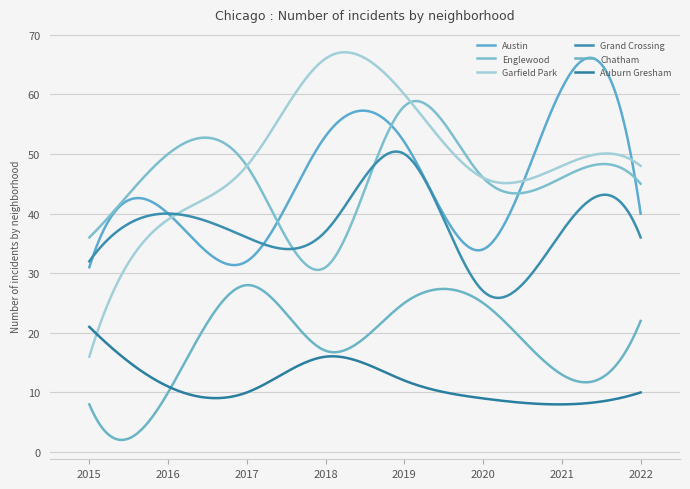

List the series in order of their peak value, highest first.

Garfield Park, Austin, Englewood, Grand Crossing, Chatham, Auburn Gresham